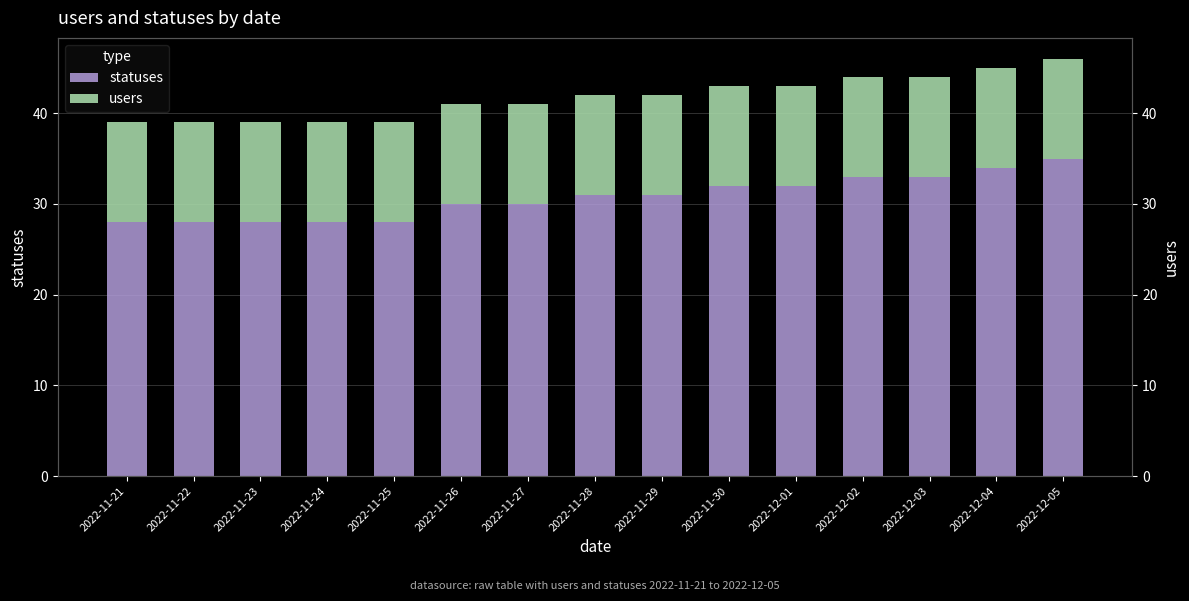

The users series shows 11 at 2022-12-05. True or false?

True